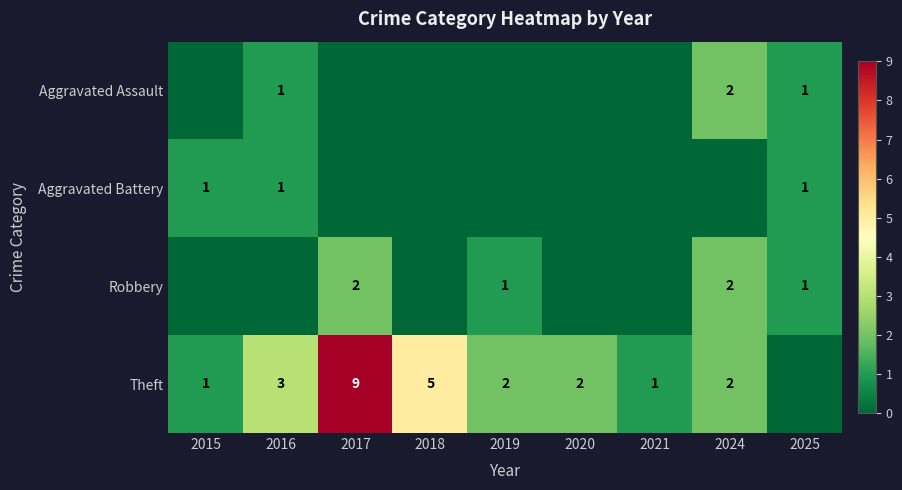

What is the difference between the Theft values at 2018 and 2021?

4